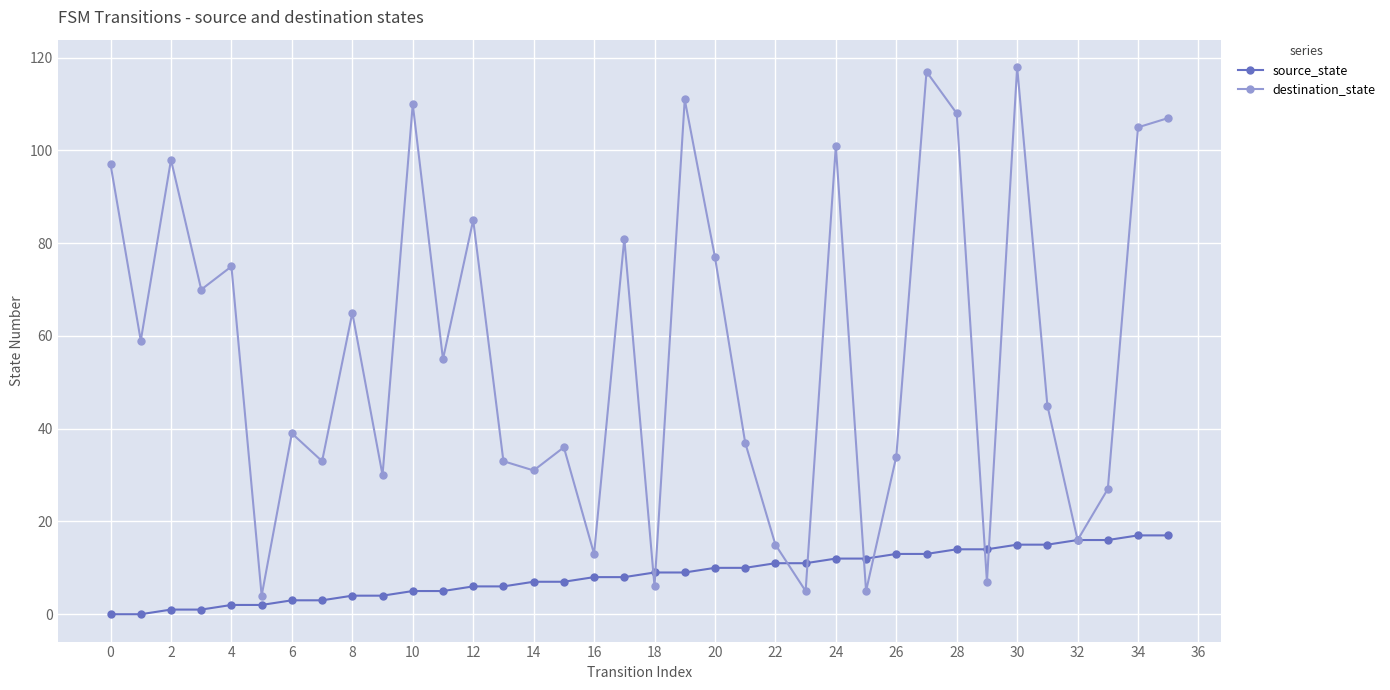

True or false: destination_state has more than 2 points higher than both neighbors.

True